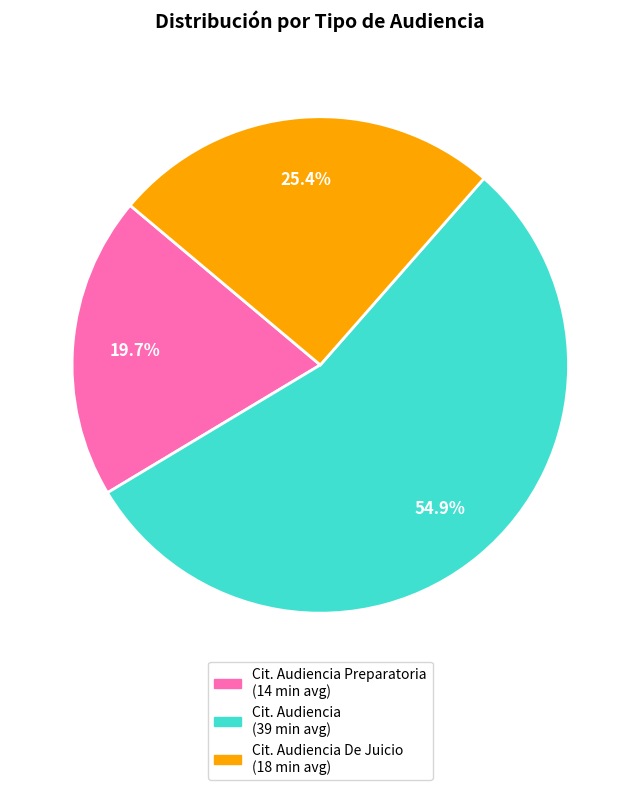

Does any single category account for the majority?

Yes